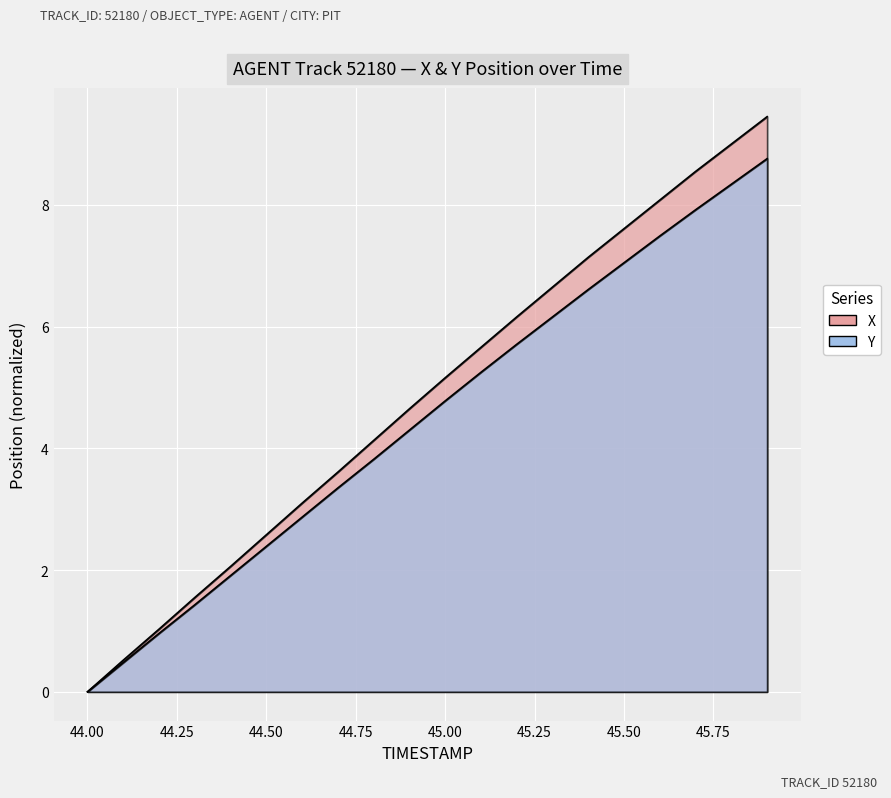

Is the value of X at 14 greater than the value of Y at 19?

No